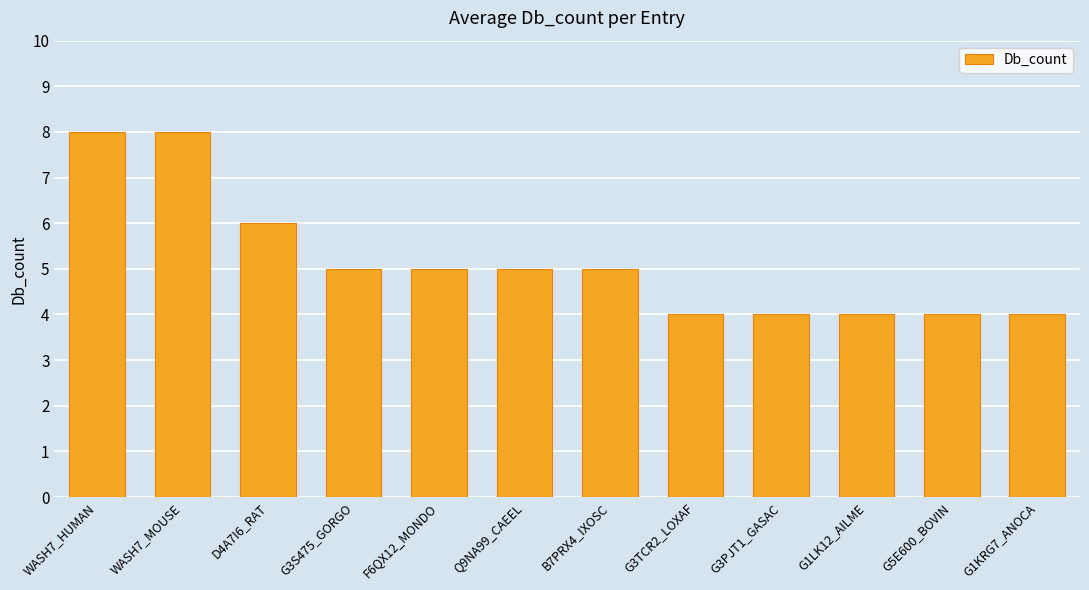

How many values are between 4 and 6?

10